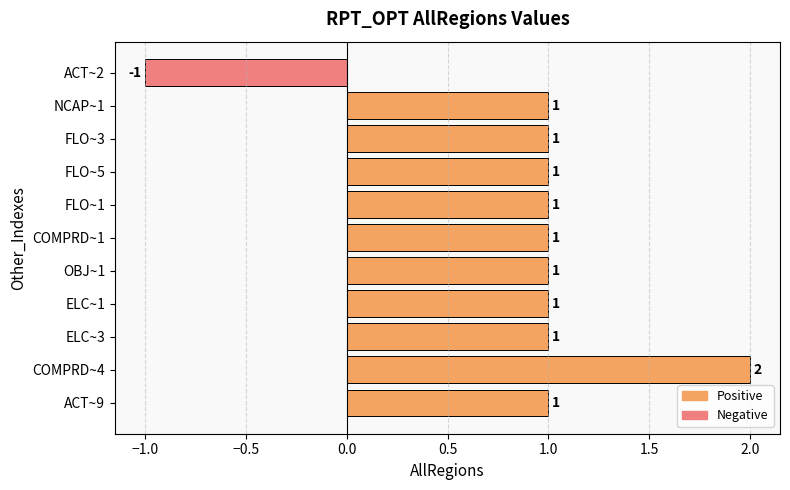

The value at COMPRD~1 is 2. True or false?

False